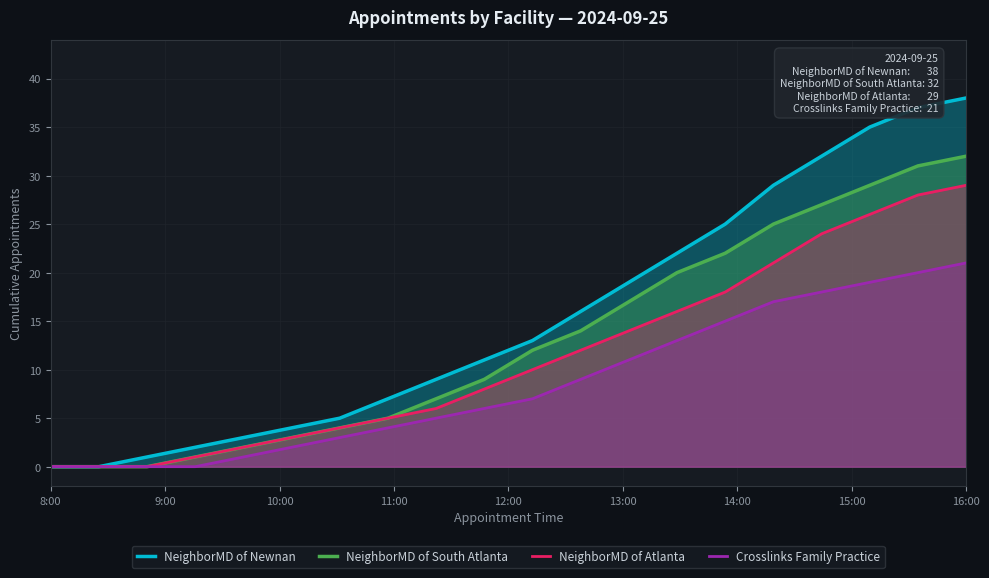

Does the chart have visible grid lines?

Yes